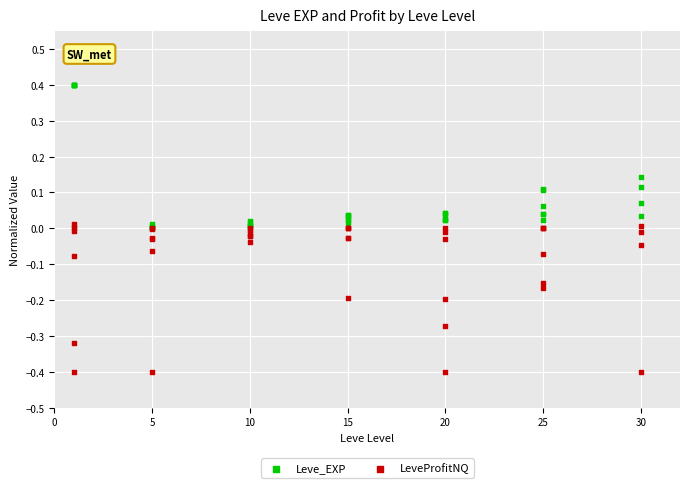

Which series has the widest spread of Y values?

LeveProfitNQ